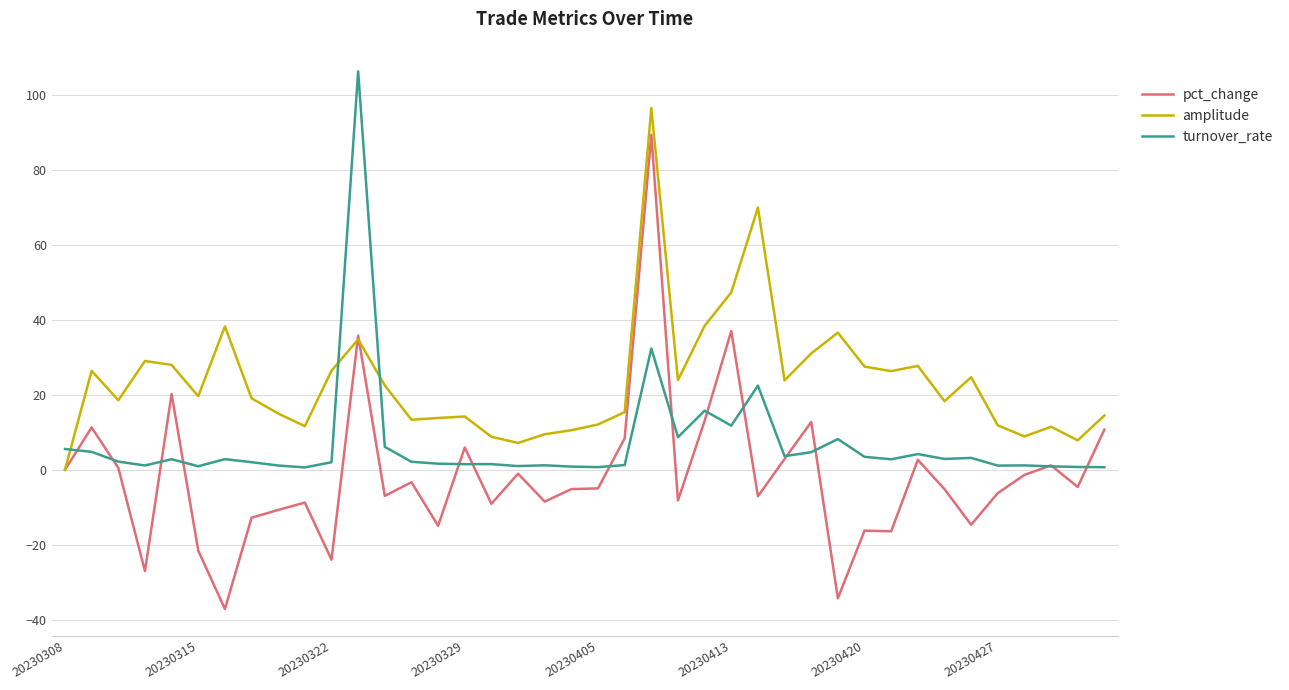

What is the greatest value displayed?

106.2